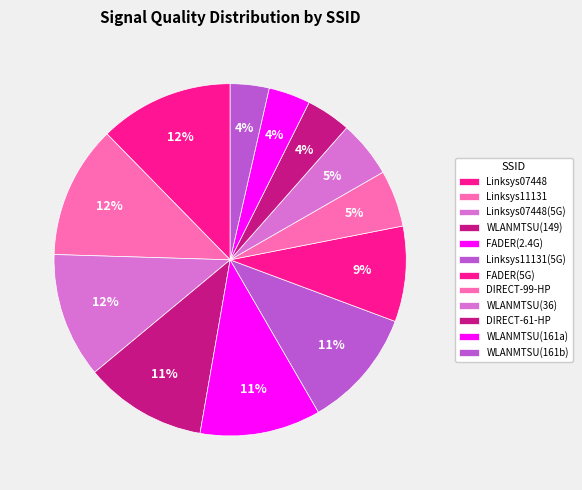

Does any single category account for the majority?

No